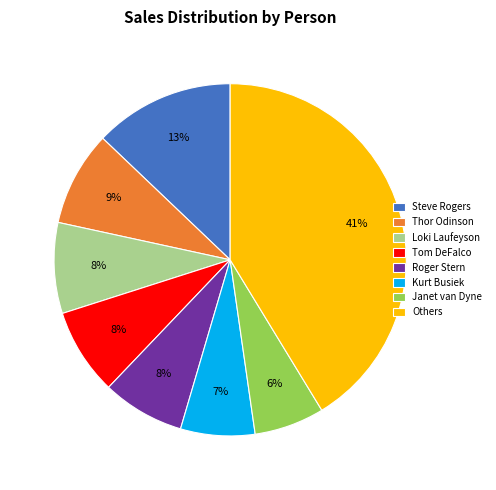

Approximately how many times larger is the value at Kurt Busiek compared to Steve Rogers?

0.5